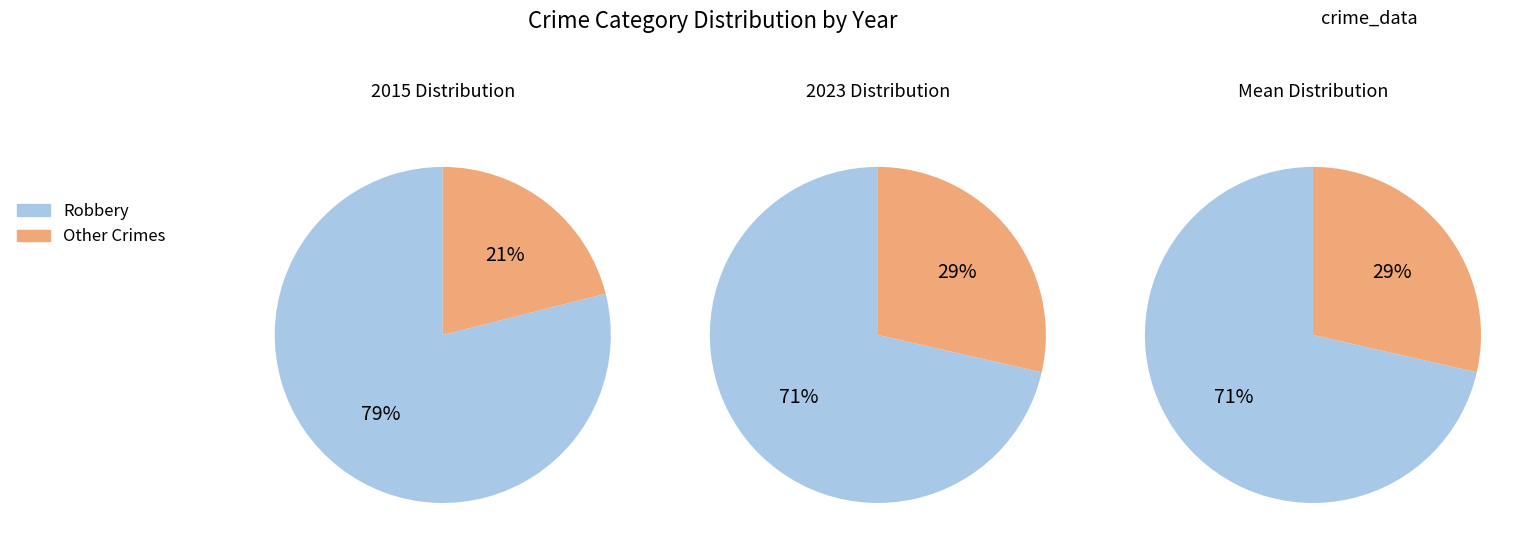

What percentage is the Robbery slice, to the nearest percent?

71%